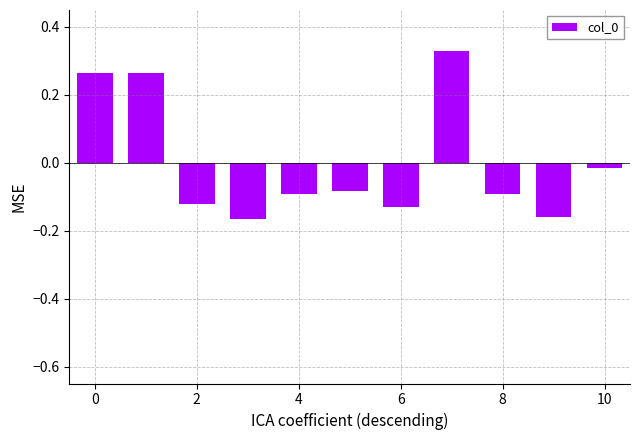

What is the difference between the second highest and second lowest values?

0.4